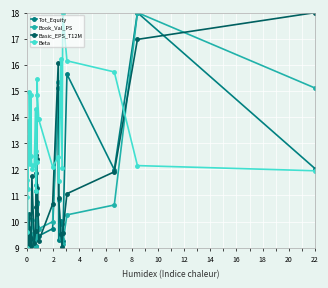

In Beta, how many points are higher than both neighbors (excluding endpoints)?

10